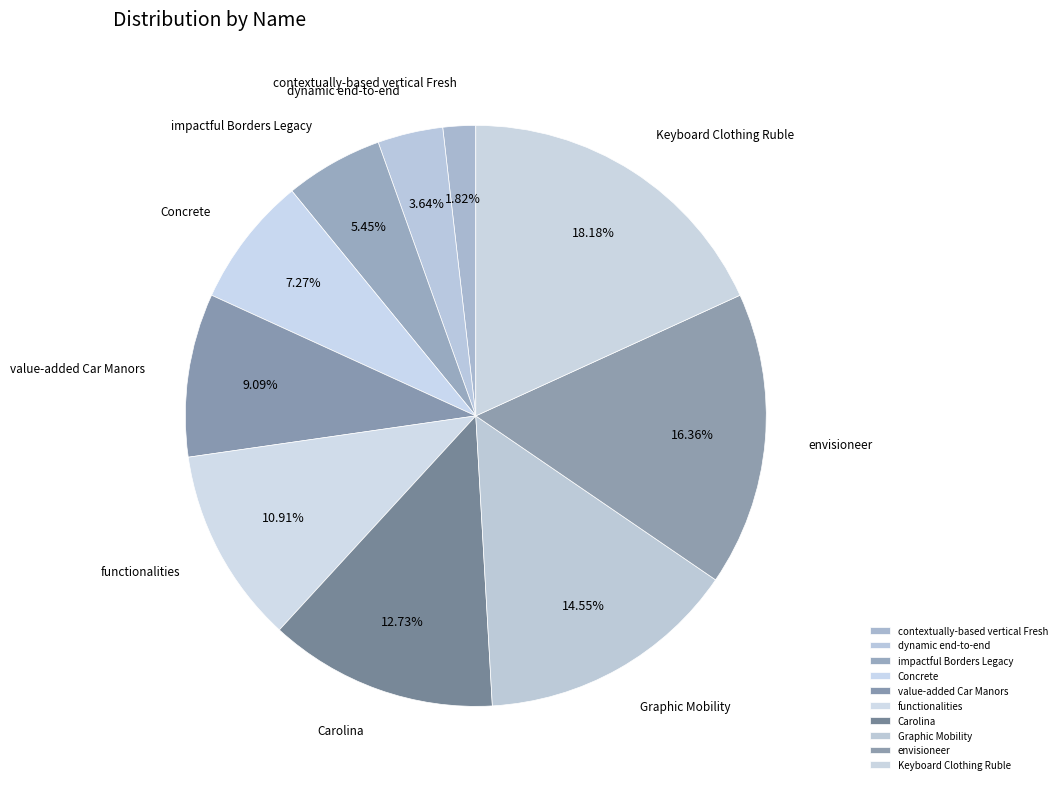

Is there any slice that represents more than half of the pie?

No